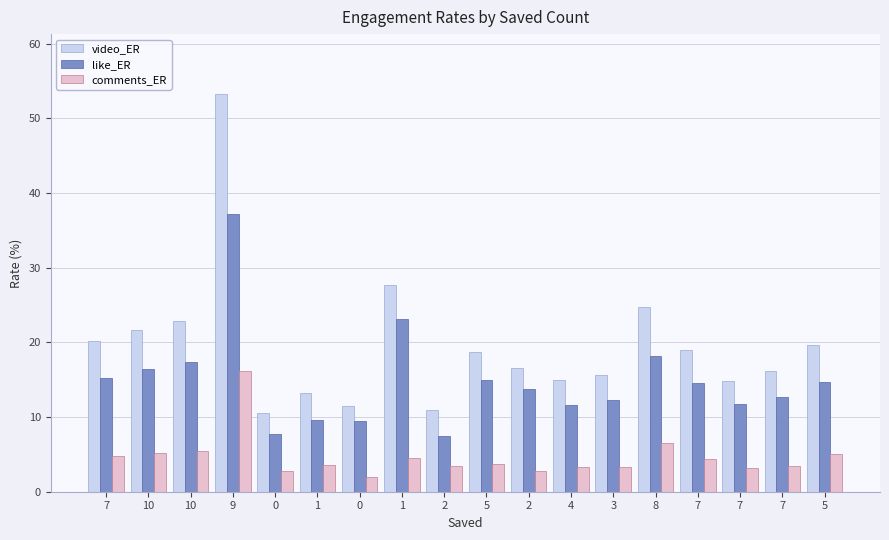

Between 10 and 2, which series saw the biggest shift?

video_ER